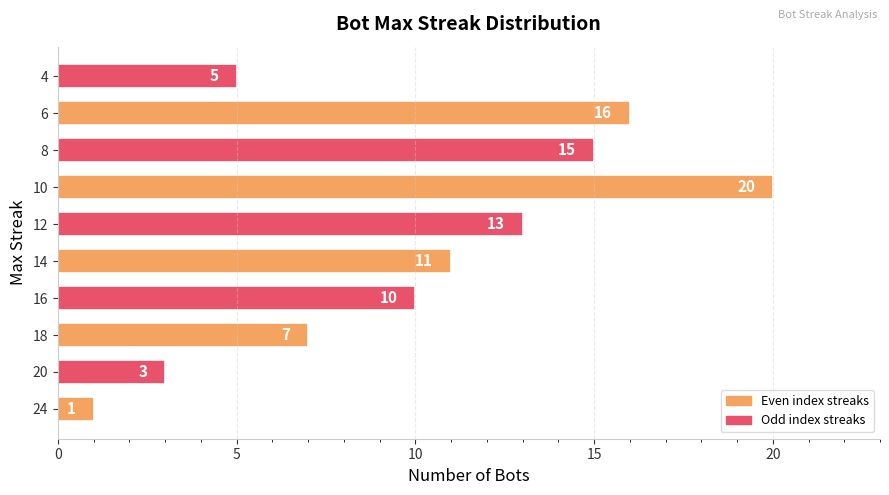

Reading bottom to top, transcribe all the data shown in this chart.

1	3	7	10	11	13	20	15	16	5